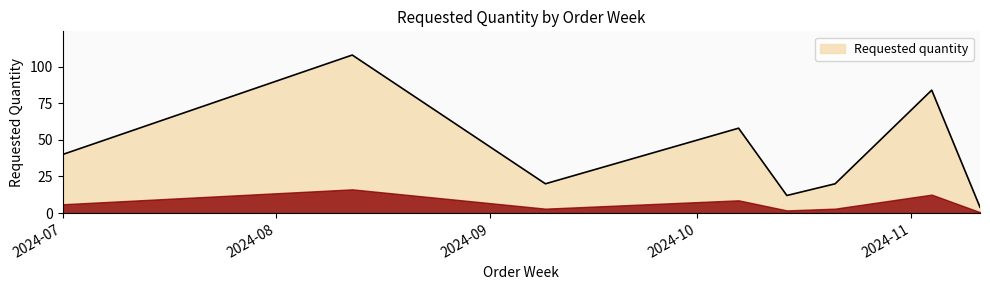

Does the chart display data point markers on the line(s)?

No